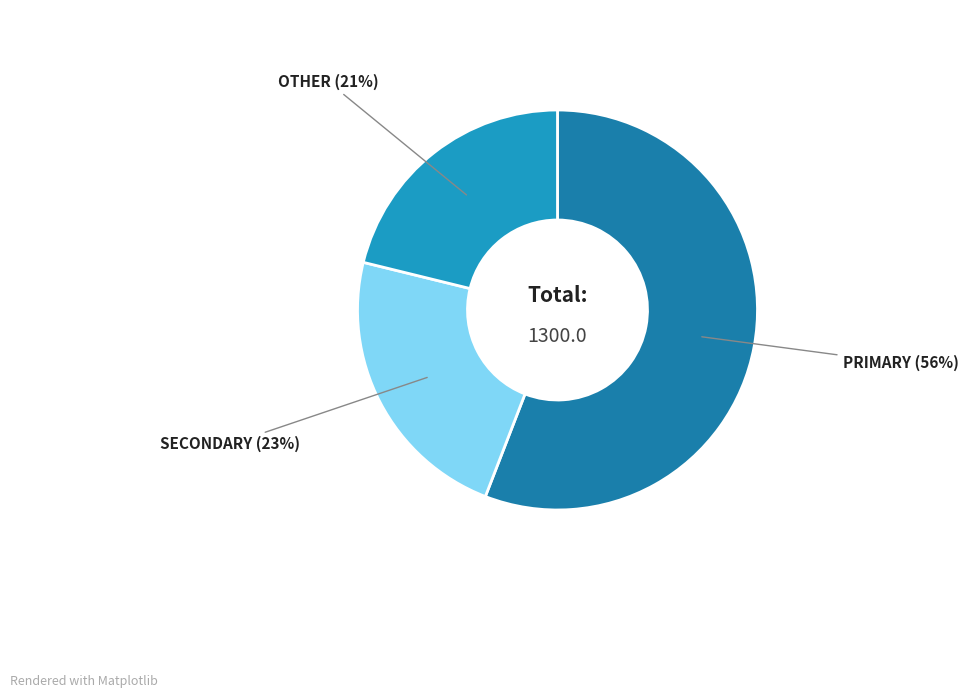

To the nearest percent, what is the difference between the OTHER and PRIMARY slice percentages?

35%